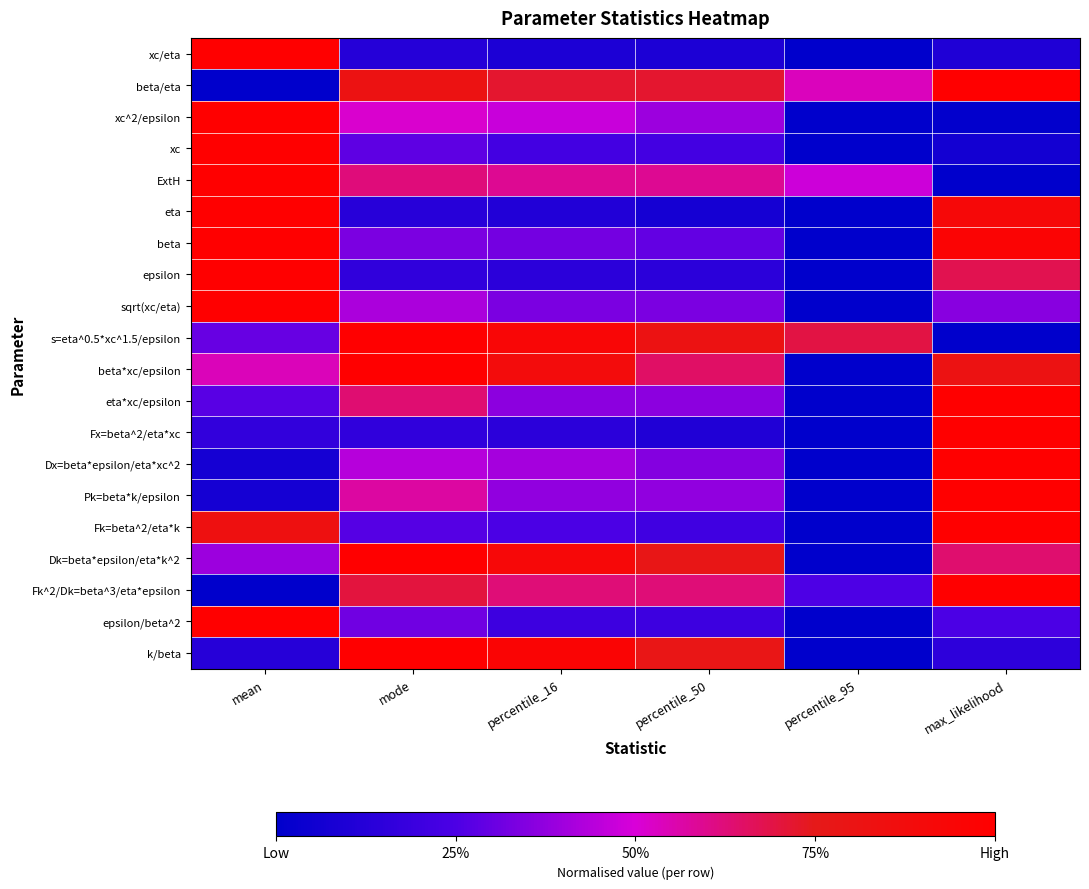

Which label corresponds to the largest value in the chart?

mean